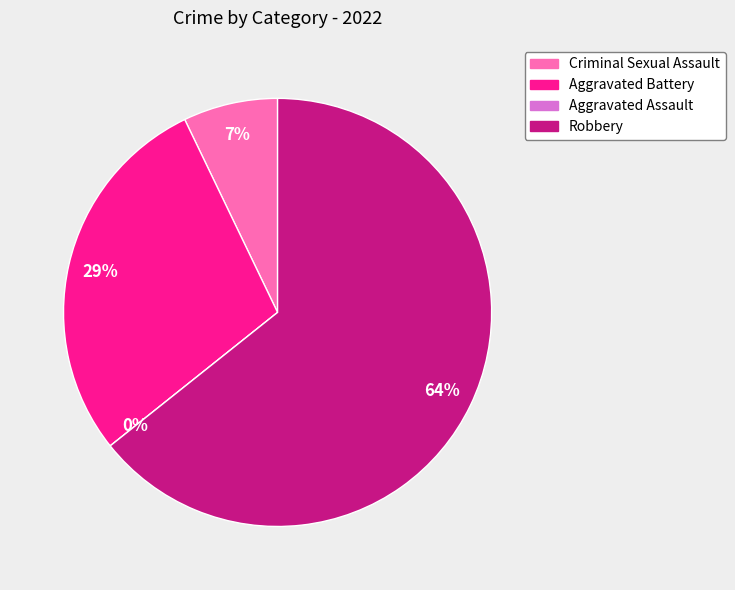

What is the change in value from Aggravated Assault to Robbery?

+9